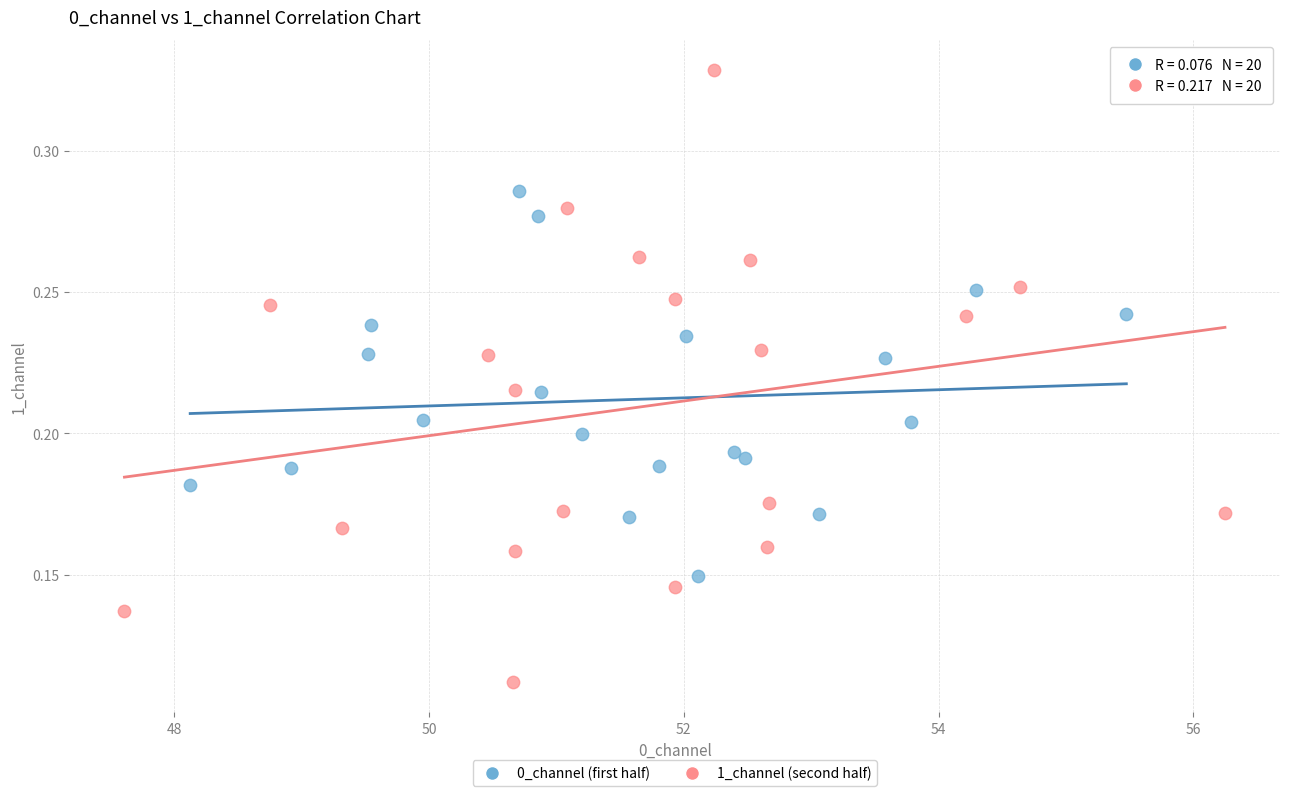

Which series contains the highest Y value?

1_channel (second half)